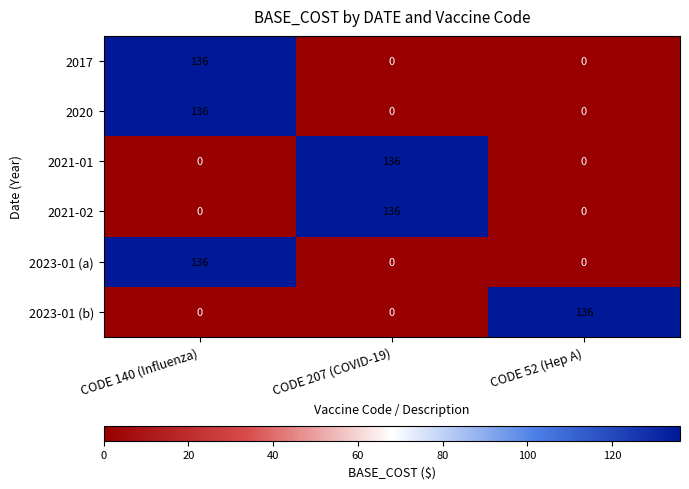

Count the number of data series in this chart.

6